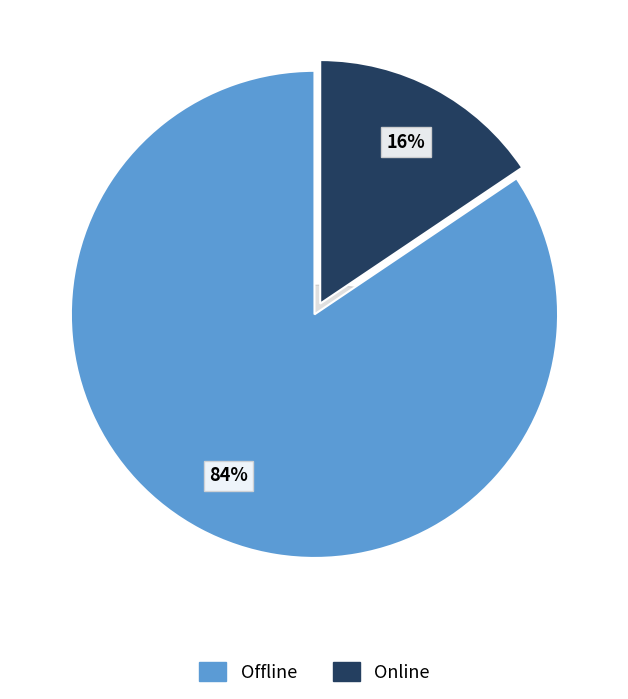

Combined, do Online and Offline account for over 50%?

Yes